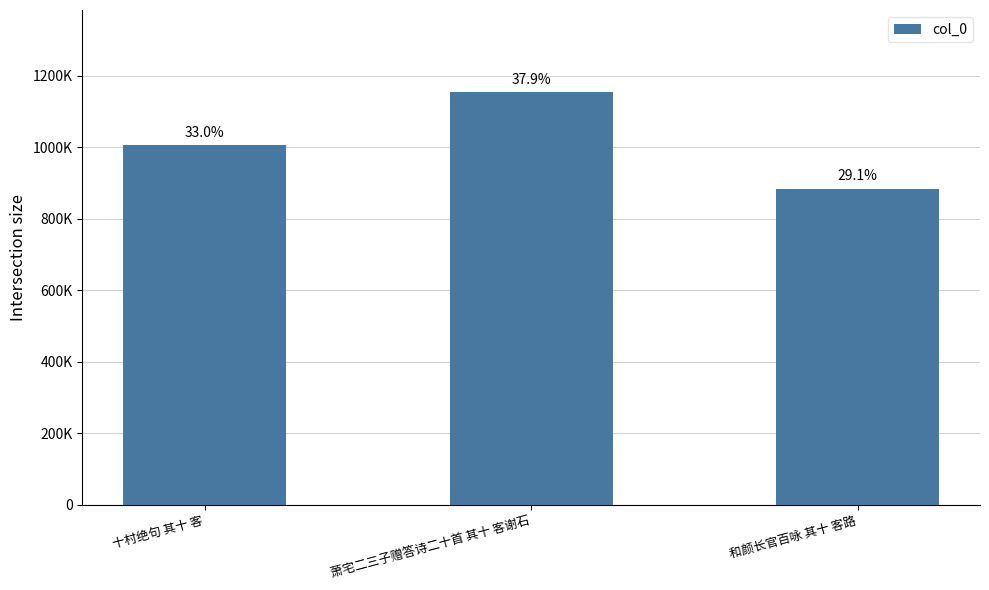

Are the bars horizontal?

No